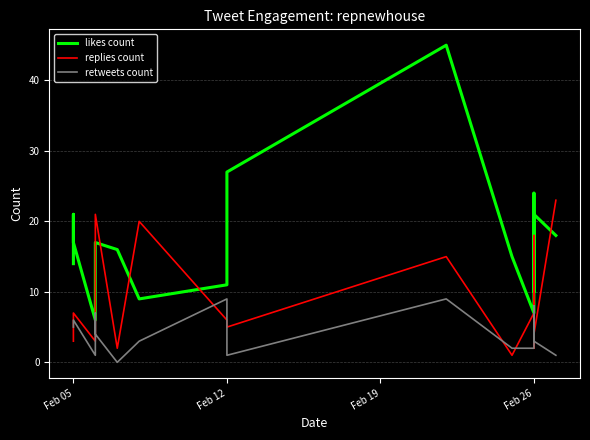

What is the value of the replies count point at the 18th from the left?

5